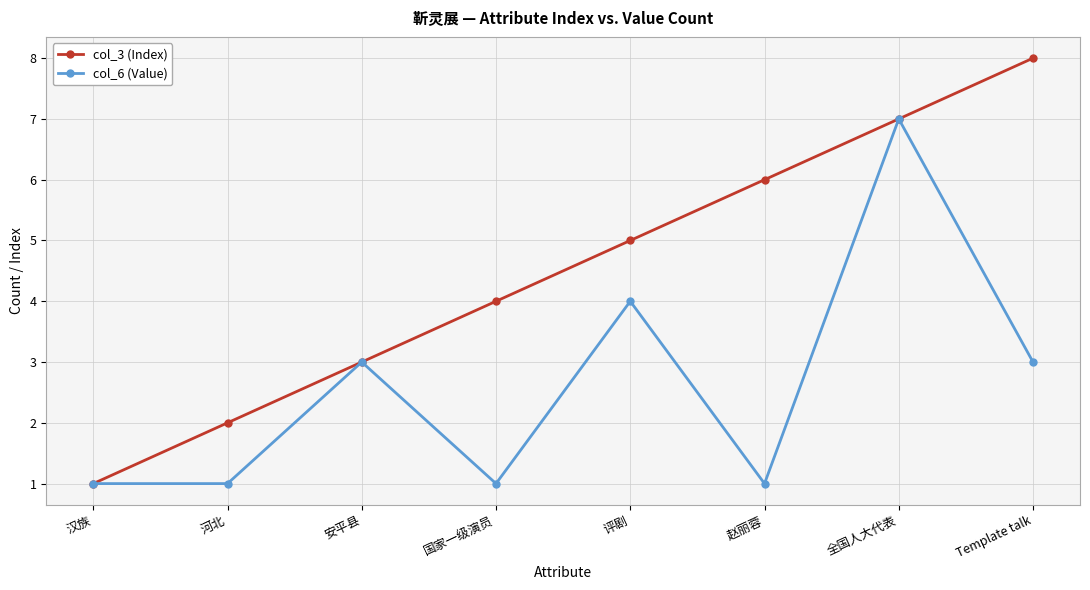

The value of col_3 (Index) at 国家一级演员 is 5. True or false?

False